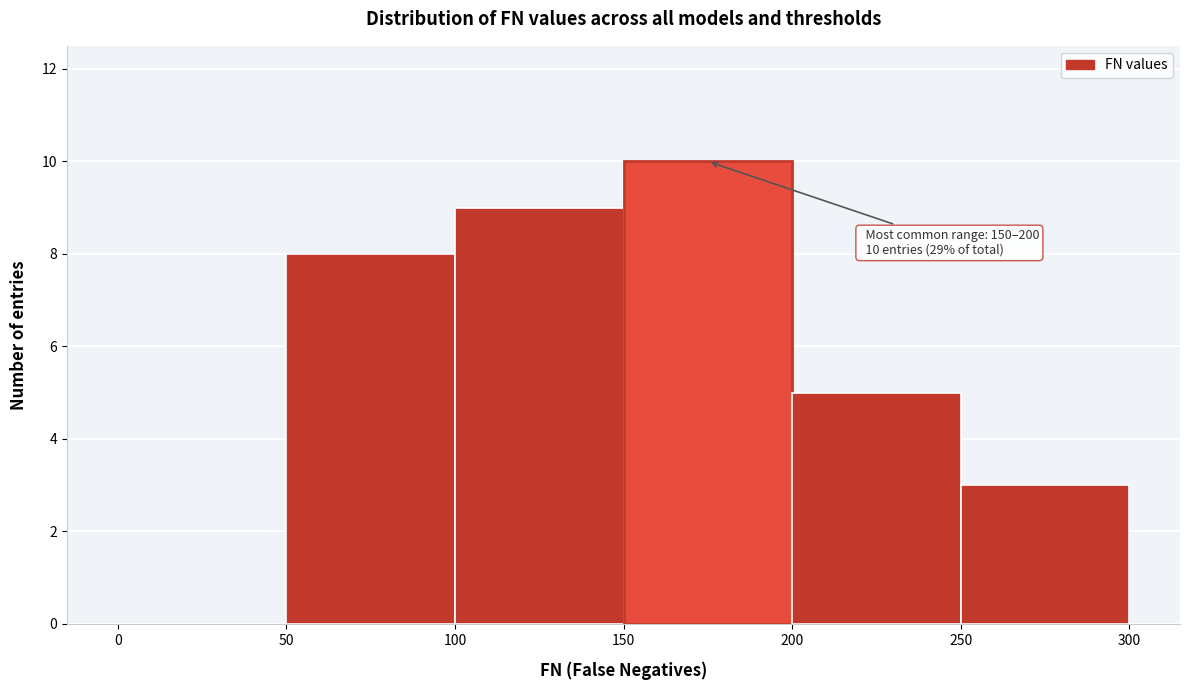

Which range on the x-axis has the tallest bar?

150 to 200